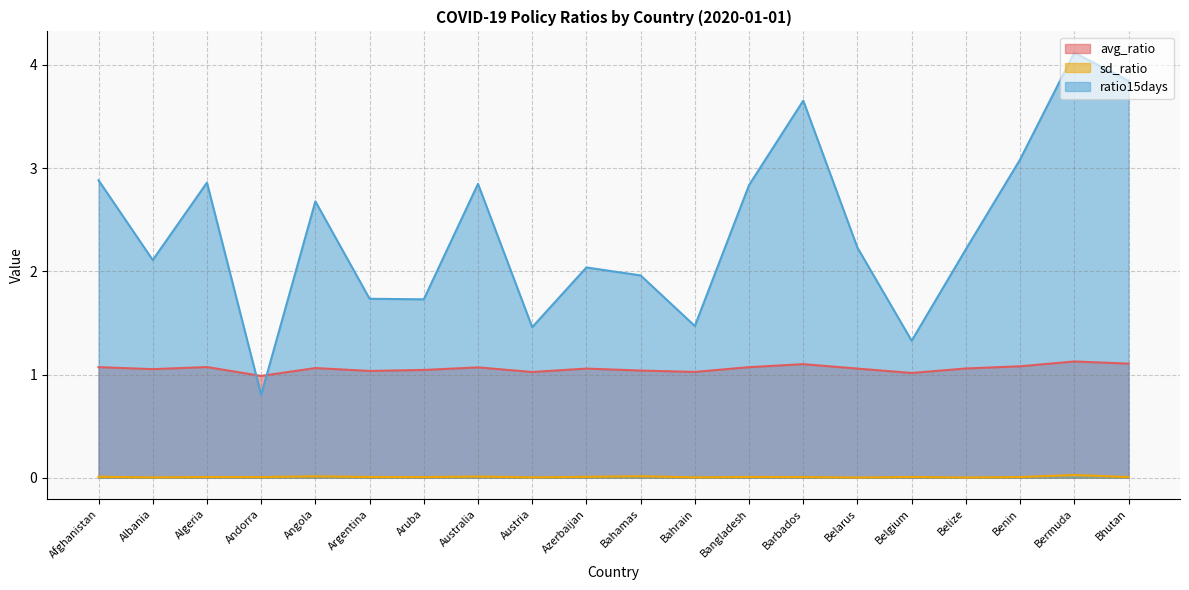

Is it true that avg_ratio equals 1.7 at Barbados?

False